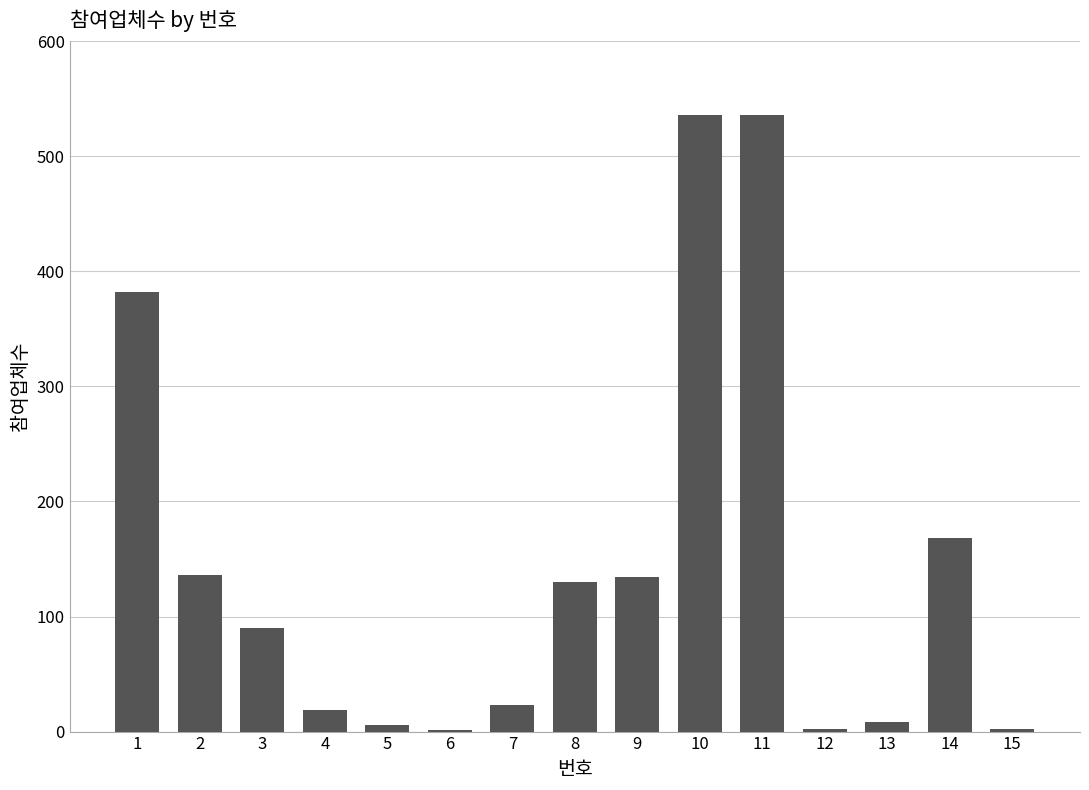

How many distinct data groups are displayed?

1